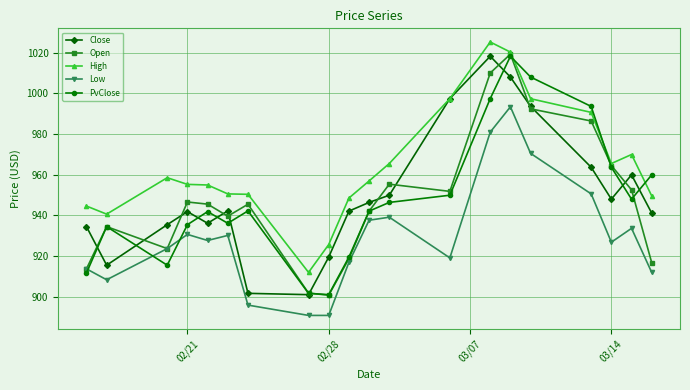

Does the chart have visible grid lines?

Yes